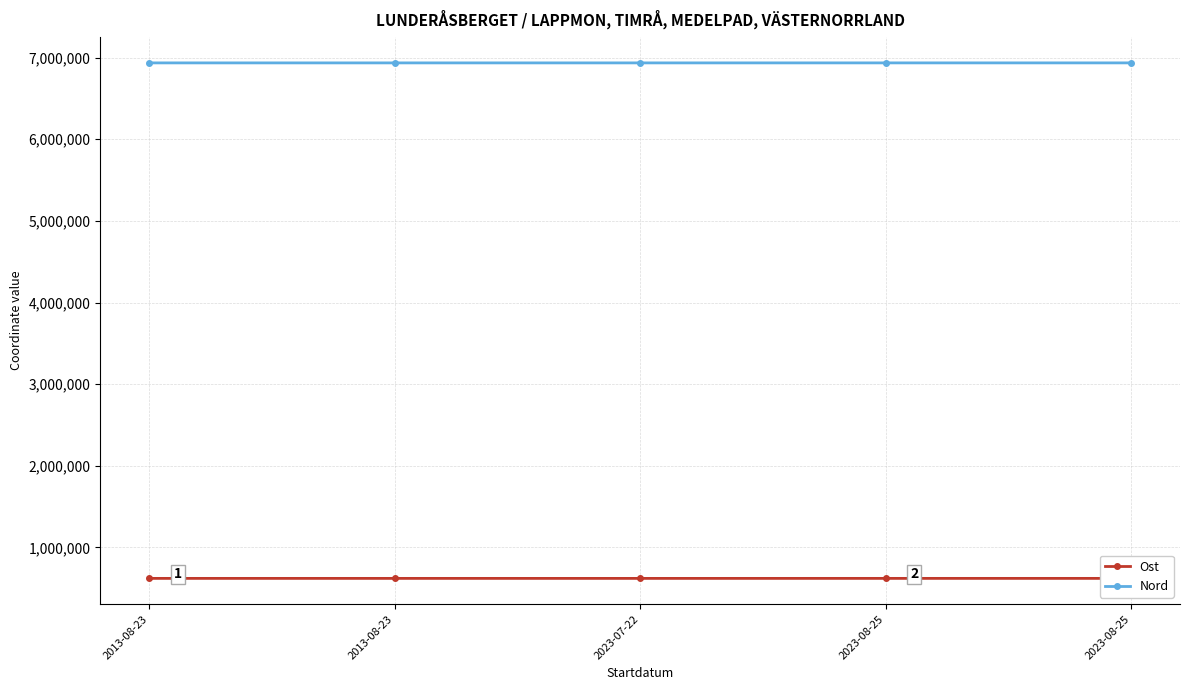

Does the chart display data point markers on the line(s)?

Yes